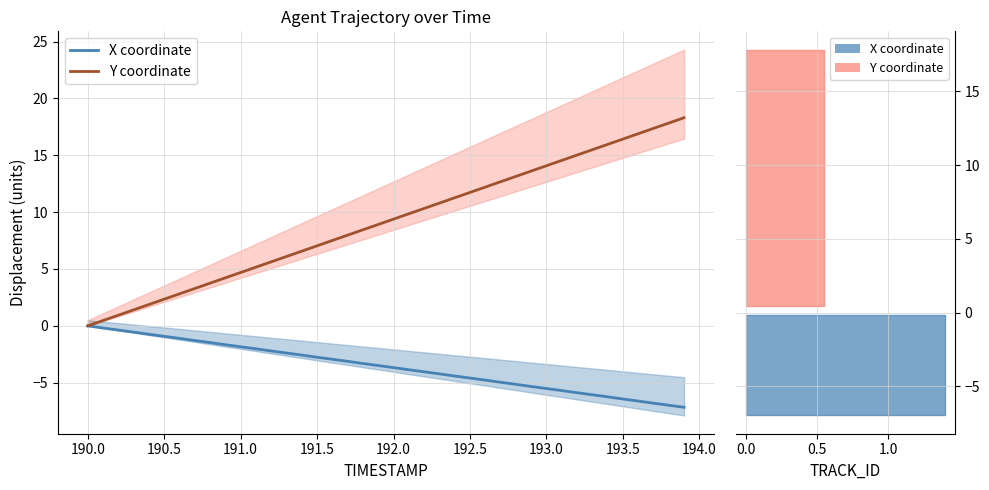

True or false: X coordinate and Y coordinate cross at least once.

False